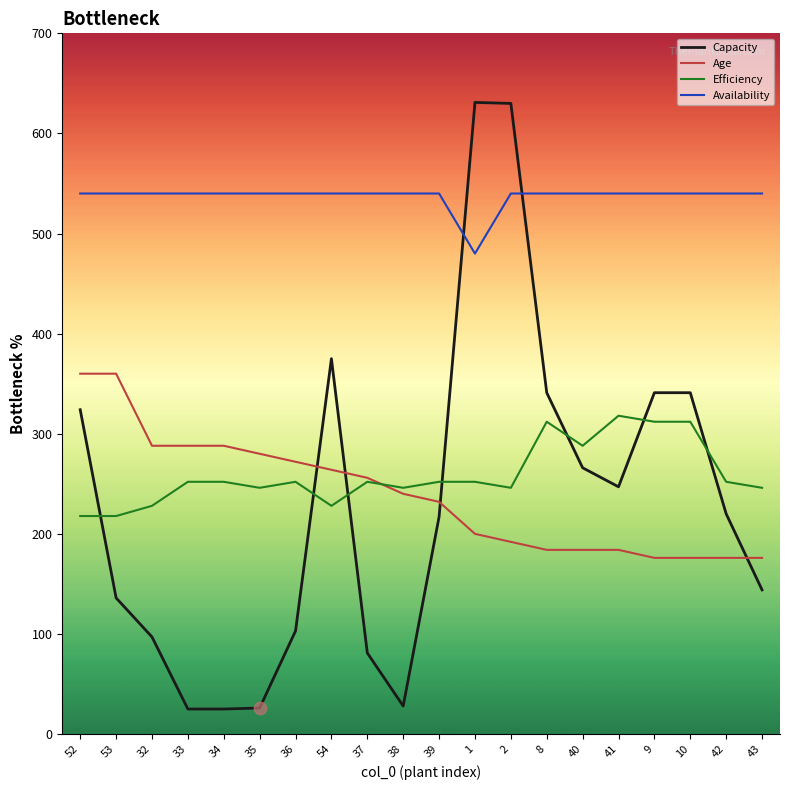

Between 54 and 43, which series saw the biggest shift?

Capacity